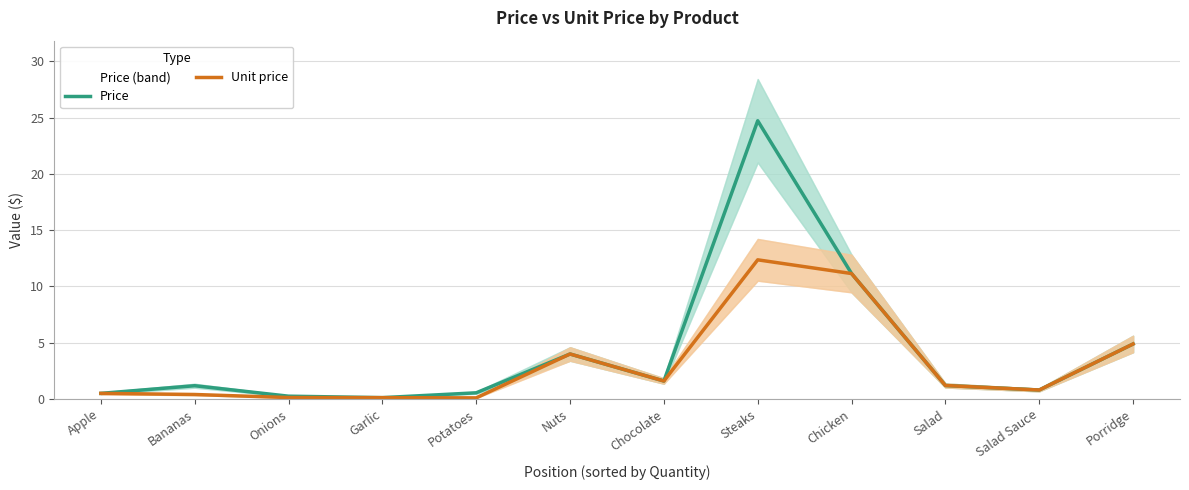

What is the label of the 9th point from the left?

Chicken